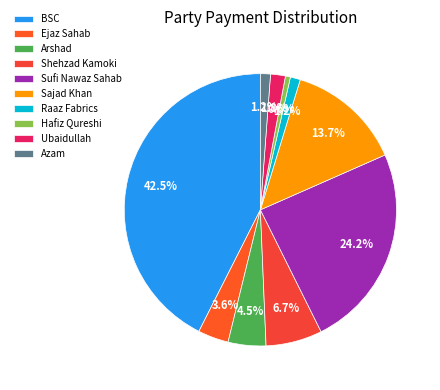

Which slice is the largest?

BSC